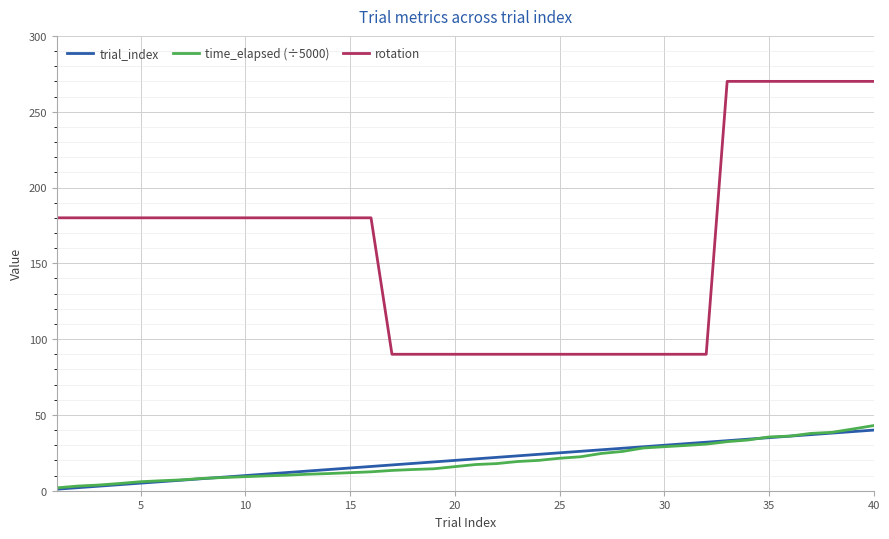

True or false: rotation and trial_index intersect in this chart.

False